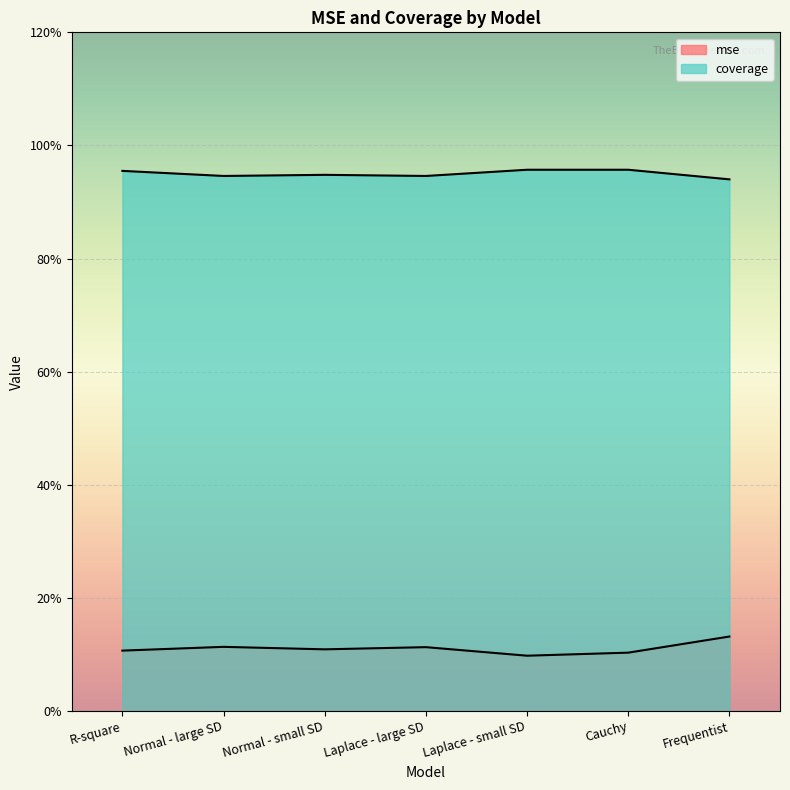

At Normal - large SD, list the series in order from smallest to largest.

mse, coverage